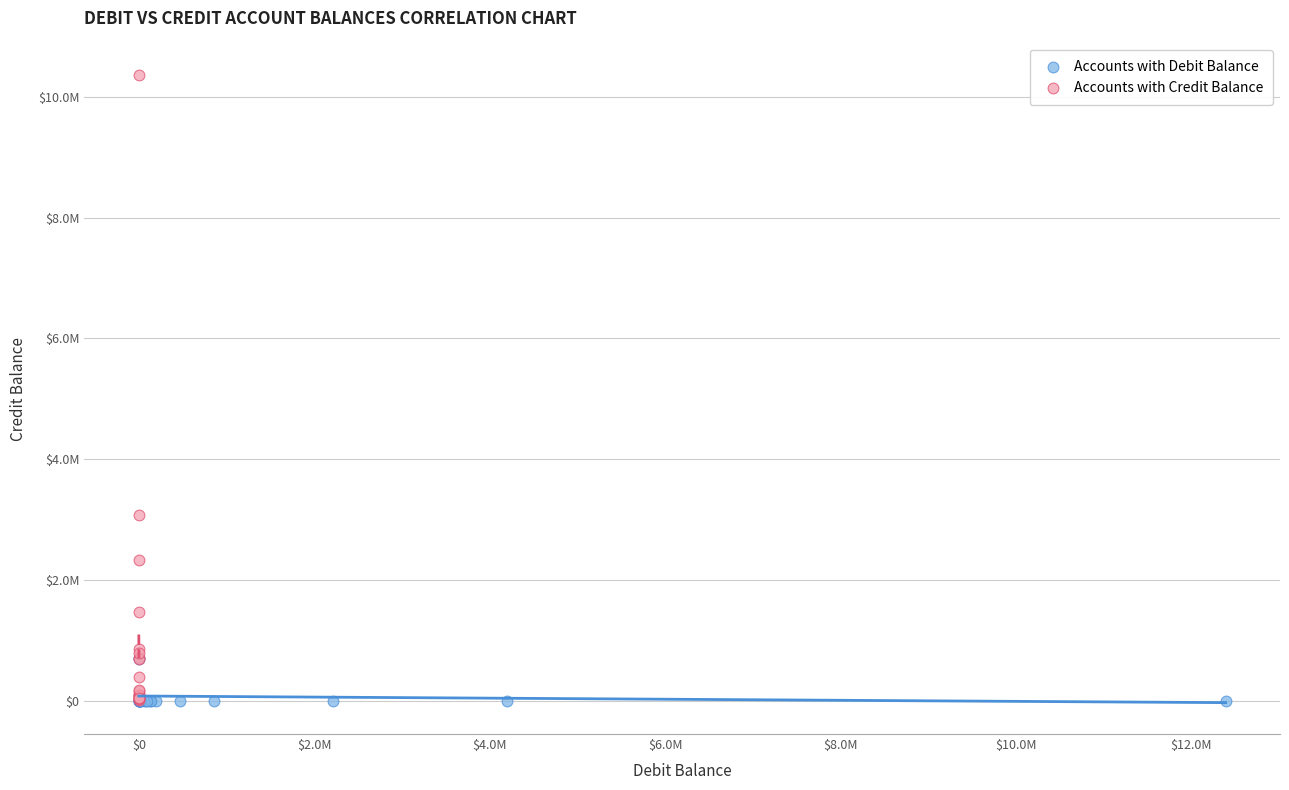

Which series has the largest Y range (max minus min)?

Accounts with Credit Balance